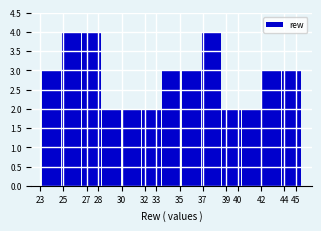

What is the height of the bar covering 33.4 to 35.2 on the x-axis? Neither the bar edges nor the heights are printed on the chart, so give them approximately, as read against the axes.

3